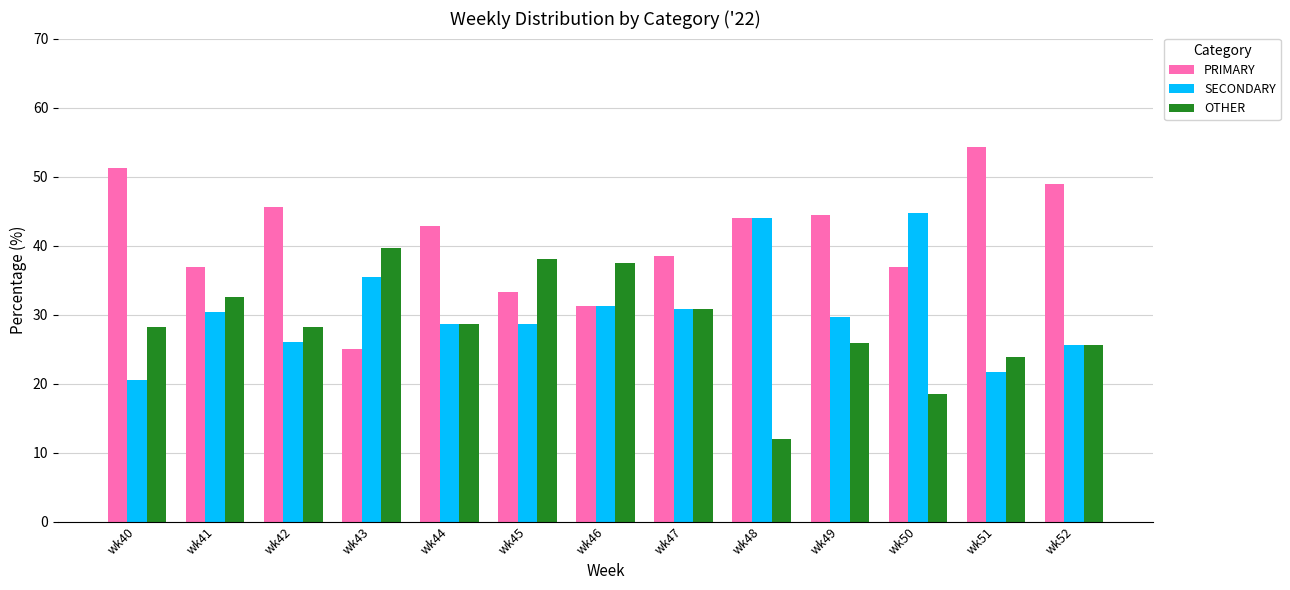

What is the difference between the maximum and minimum values in the PRIMARY series?

29.3